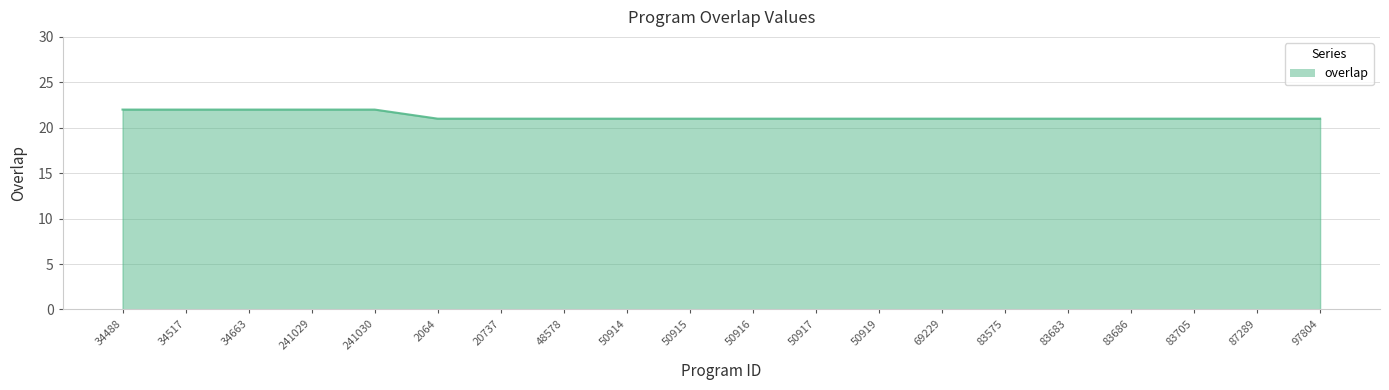

What is the minimum value shown in the chart?

21